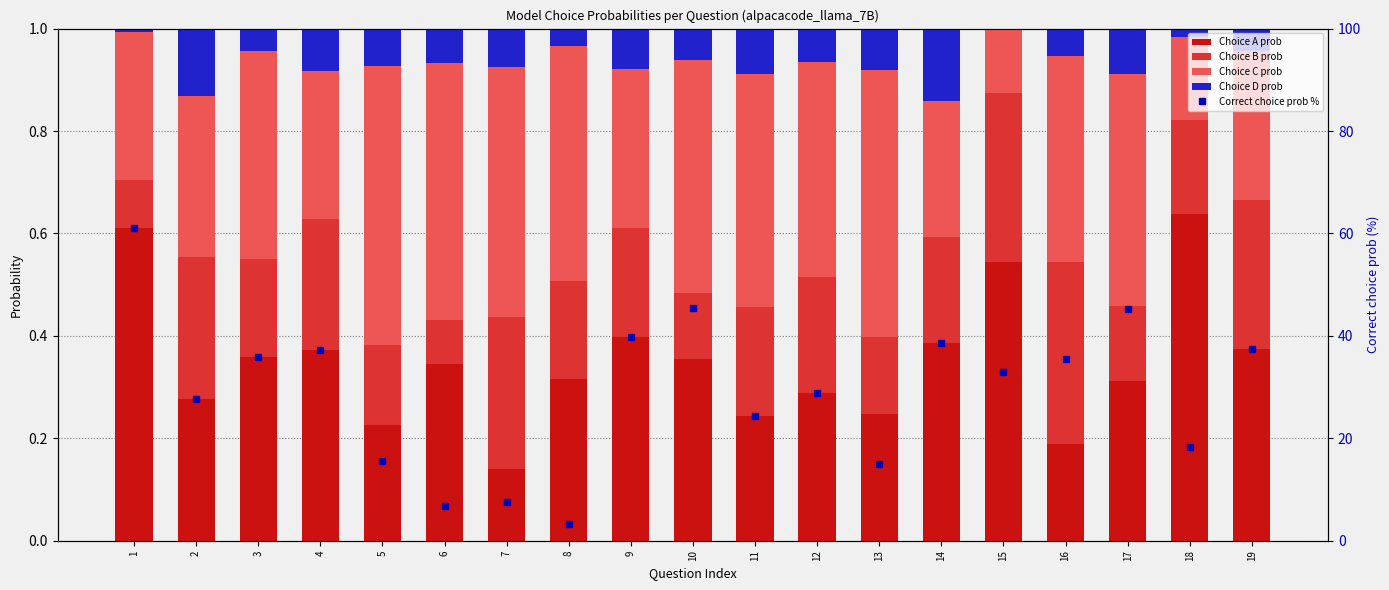

Reading left to right, list all the values displayed in this chart.

Choice A prob: 0.6	0.3	0.4	0.4	0.2	0.3	0.1	0.3	0.4	0.4	0.2	0.3	0.2	0.4	0.5	0.2	0.3	0.6	0.4
Choice B prob: 0.1	0.3	0.2	0.3	0.2	0.1	0.3	0.2	0.2	0.1	0.2	0.2	0.1	0.2	0.3	0.4	0.1	0.2	0.3
Choice C prob: 0.3	0.3	0.4	0.3	0.5	0.5	0.5	0.5	0.3	0.5	0.5	0.4	0.5	0.3	0.1	0.4	0.5	0.2	0.3
Choice D prob: 0.0	0.1	0.0	0.1	0.1	0.1	0.1	0.0	0.1	0.1	0.1	0.1	0.1	0.1	0.0	0.1	0.1	0.0	0.0
Correct choice prob %: 61.1	27.7	35.9	37.2	15.6	6.8	7.5	3.3	39.8	45.4	24.3	28.9	15.0	38.6	33.0	35.4	45.3	18.3	37.4